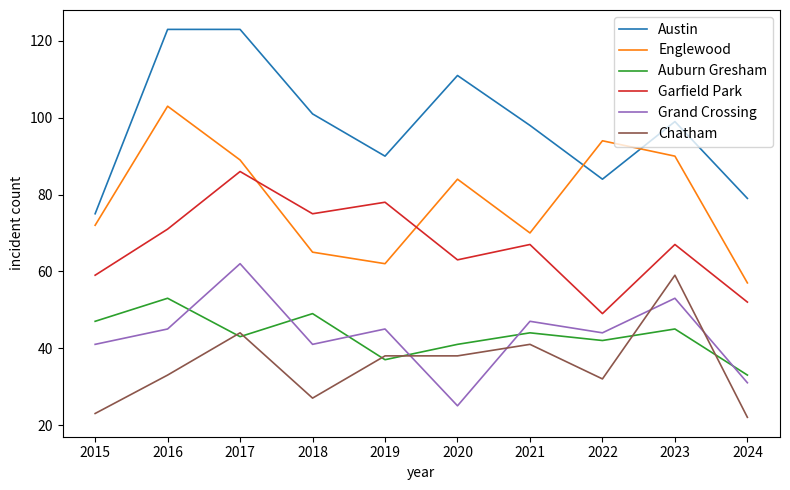

Which series has the largest total across all categories?

Austin